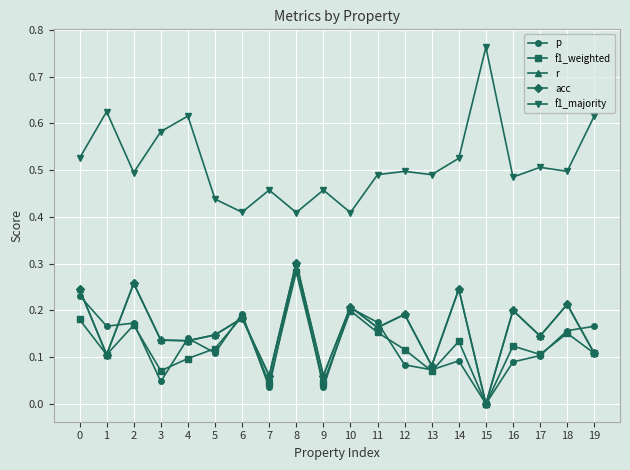

Does the chart have visible grid lines?

Yes